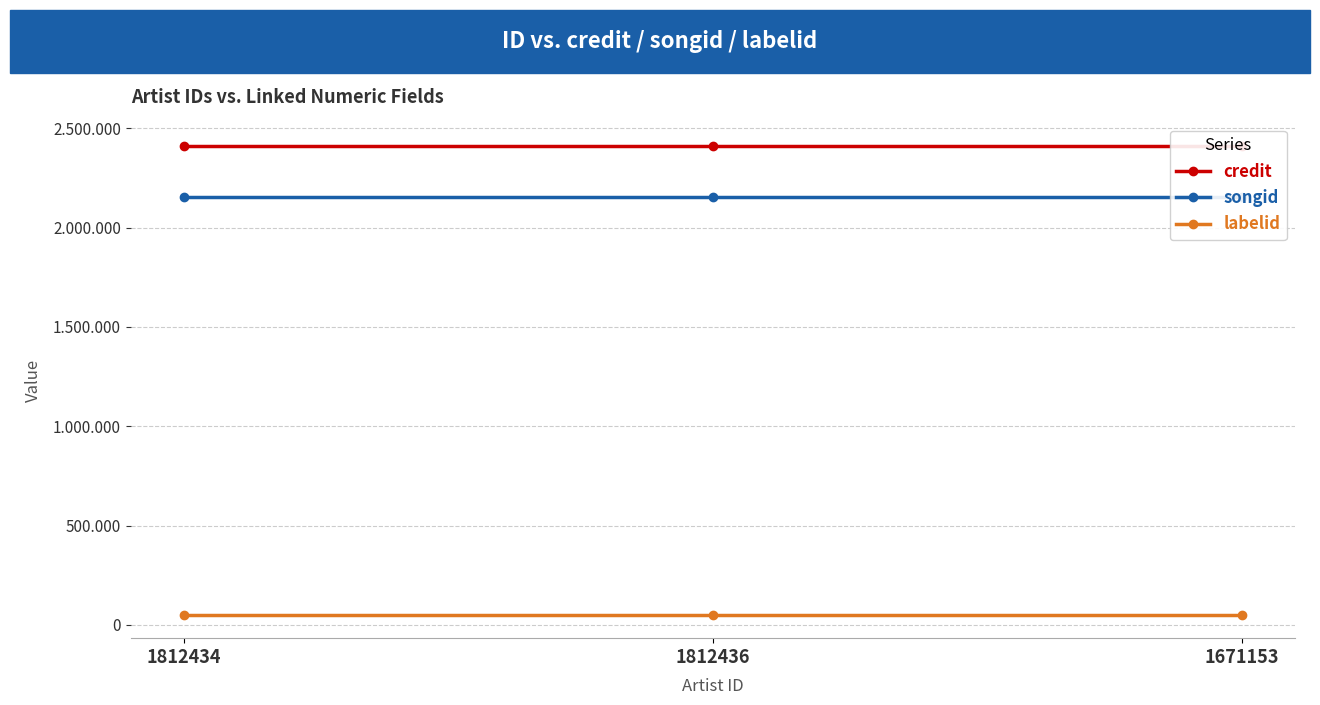

At which label is songid closest to 2153214?

1812434